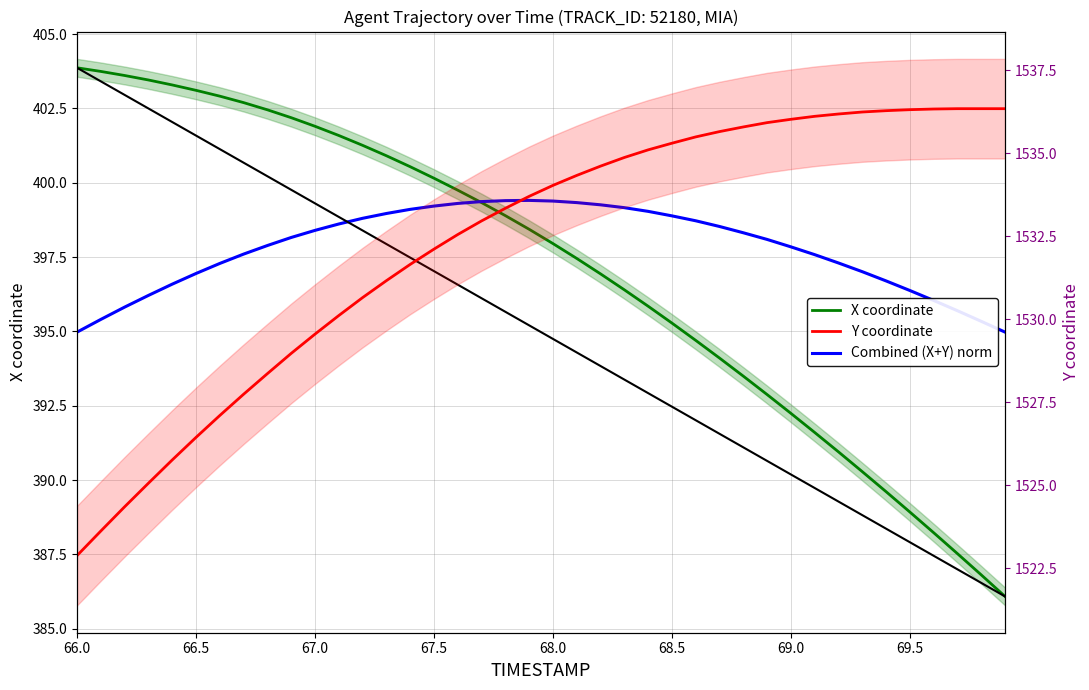

What is the total value across all series at 66.0?

2321.7